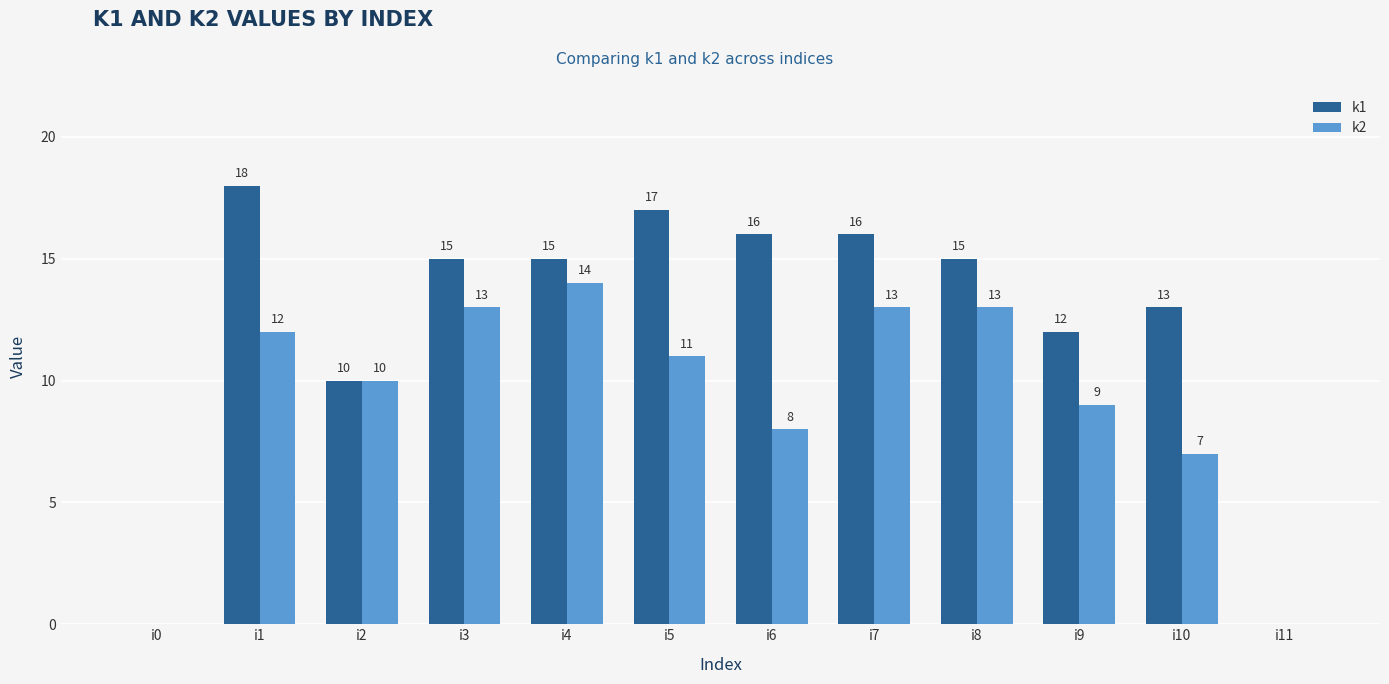

Reading right to left, extract all data points from this chart.

k1: i11=0	i10=13	i9=12	i8=15	i7=16	i6=16	i5=17	i4=15	i3=15	i2=10	i1=18	i0=0
k2: i11=0	i10=7	i9=9	i8=13	i7=13	i6=8	i5=11	i4=14	i3=13	i2=10	i1=12	i0=0